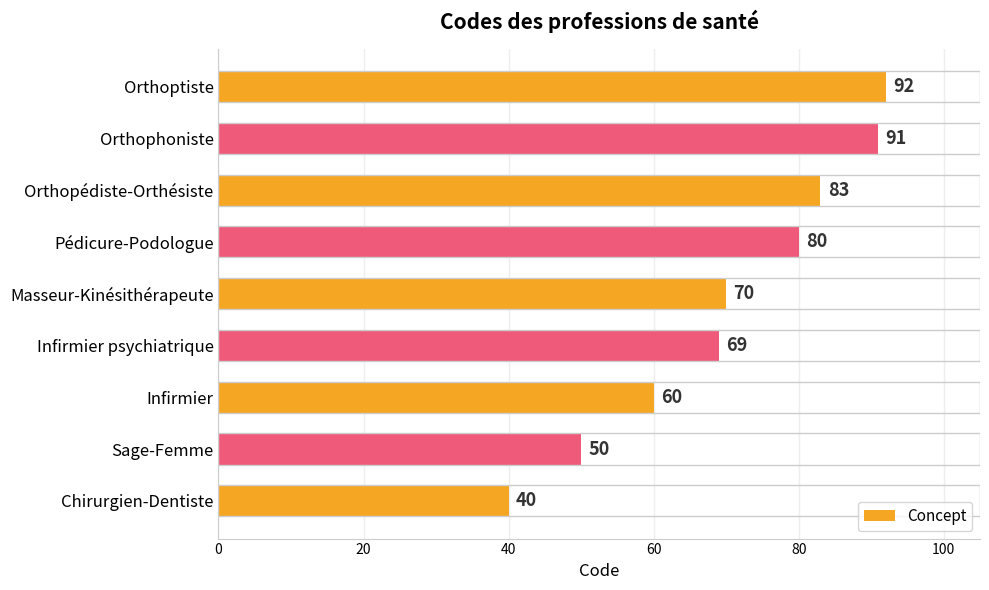

List the labels in order of value, smallest first.

Chirurgien-Dentiste, Sage-Femme, Infirmier, Infirmier psychiatrique, Masseur-Kinésithérapeute, Pédicure-Podologue, Orthopédiste-Orthésiste, Orthophoniste, Orthoptiste